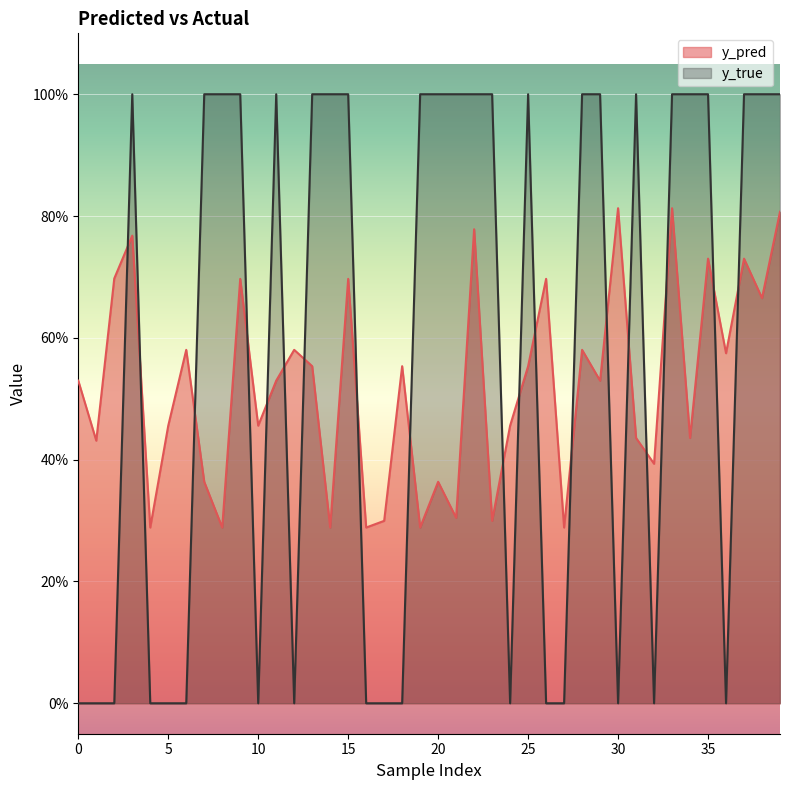

Reading right to left, transcribe all the data shown in this chart.

y_pred line: 0.8	0.7	0.7	0.6	0.7	0.4	0.8	0.4	0.4	0.8	0.5	0.6	0.3	0.7	0.6	0.5	0.3	0.8	0.3	0.4	0.3	0.6	0.3	0.3	0.7	0.3	0.6	0.6	0.5	0.5	0.7	0.3	0.4	0.6	0.5	0.3	0.8	0.7	0.4	0.5
y_true line: 1.0	1.0	1.0	0.0	1.0	1.0	1.0	0.0	1.0	0.0	1.0	1.0	0.0	0.0	1.0	0.0	1.0	1.0	1.0	1.0	1.0	0.0	0.0	0.0	1.0	1.0	1.0	0.0	1.0	0.0	1.0	1.0	1.0	0.0	0.0	0.0	1.0	0.0	0.0	0.0